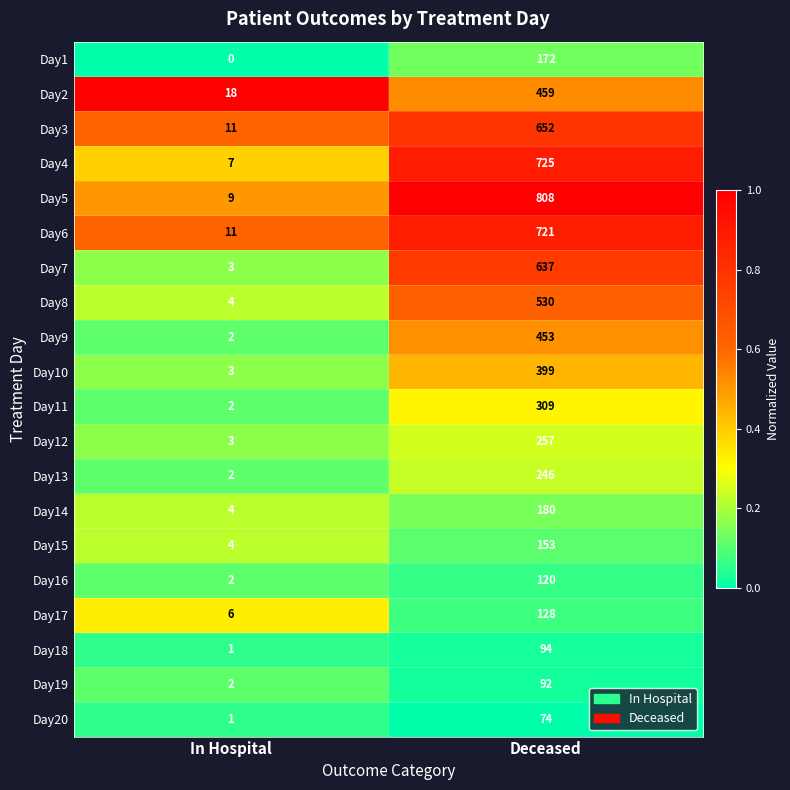

What is the total value across all series at In Hospital?

95